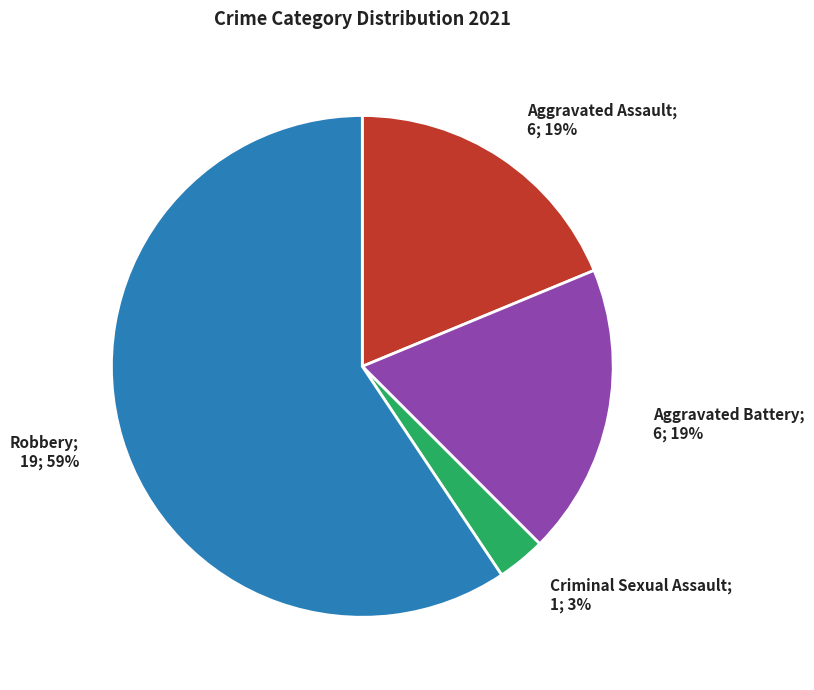

Does any single category account for the majority?

Yes